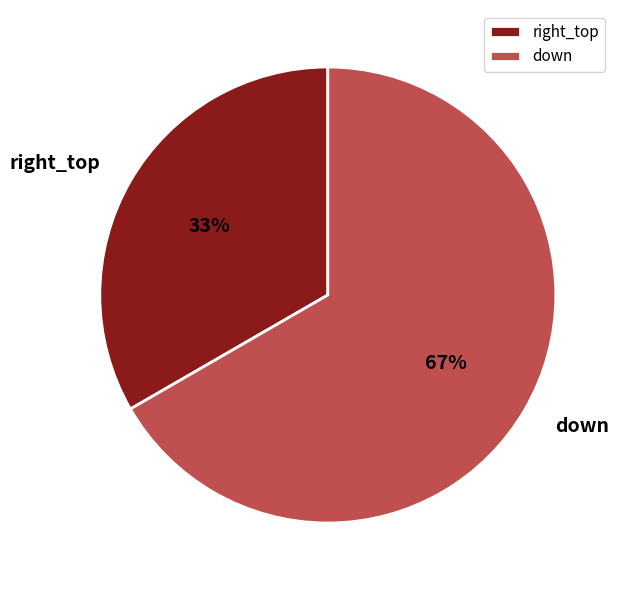

To the nearest percent, what portion does down represent?

67%